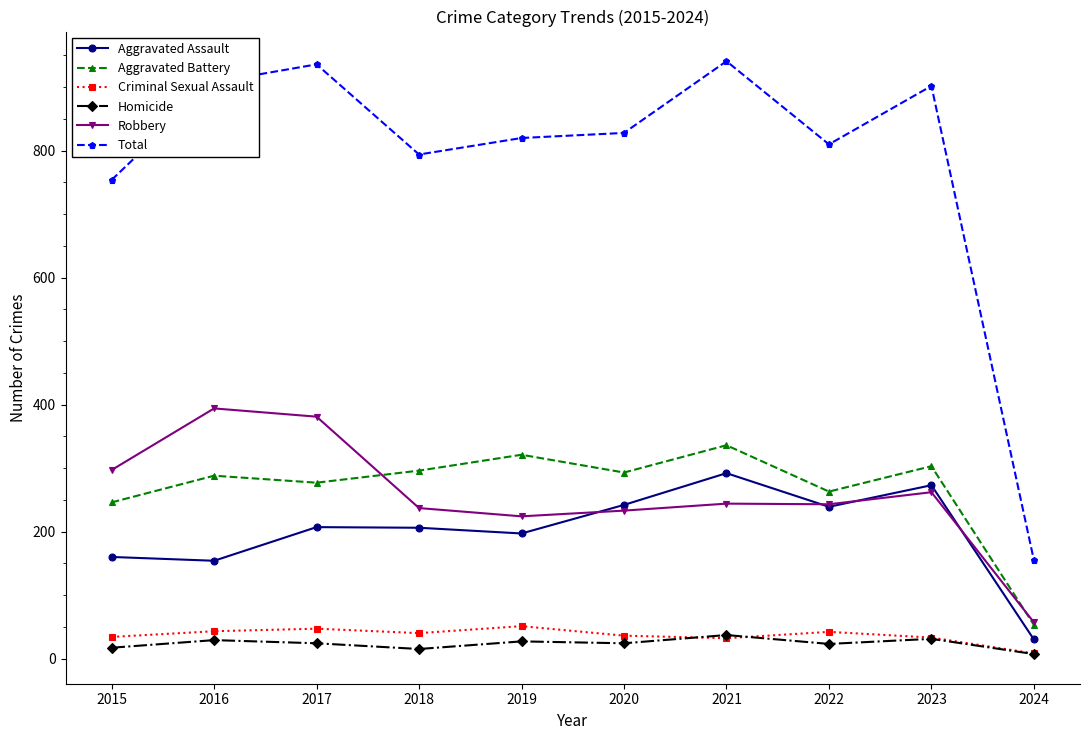

Is the value of Aggravated Assault at 2018 greater than the value of Homicide at 2019?

Yes